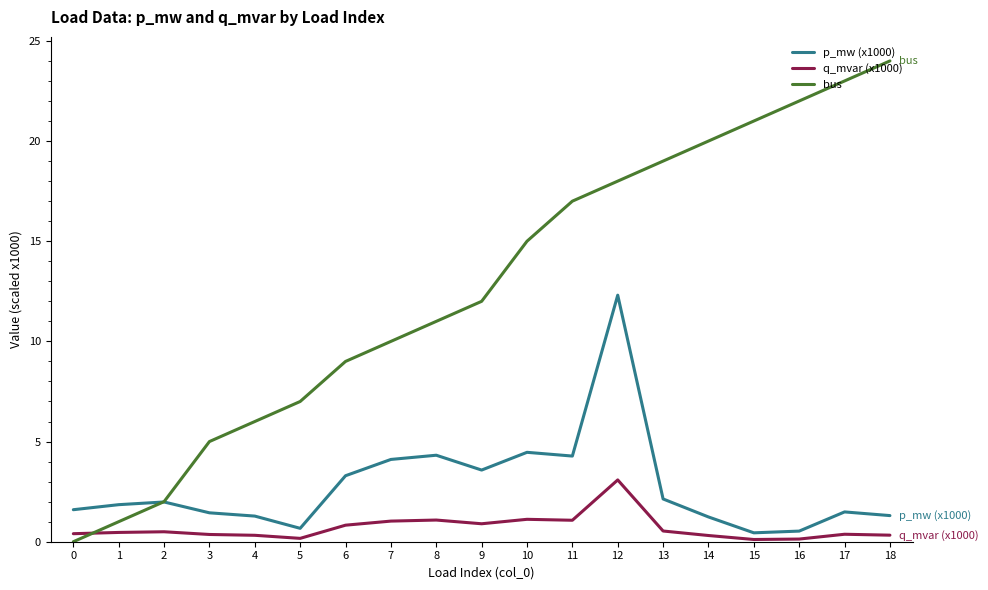

What is the difference between the maximum and minimum values in the p_mw (x1000) series?

11.9